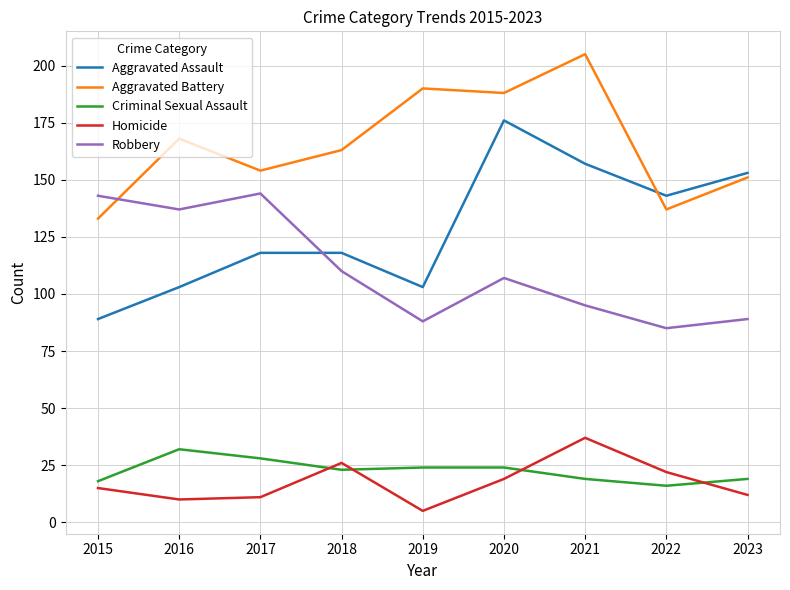

Which series has the widest spread of values?

Aggravated Assault